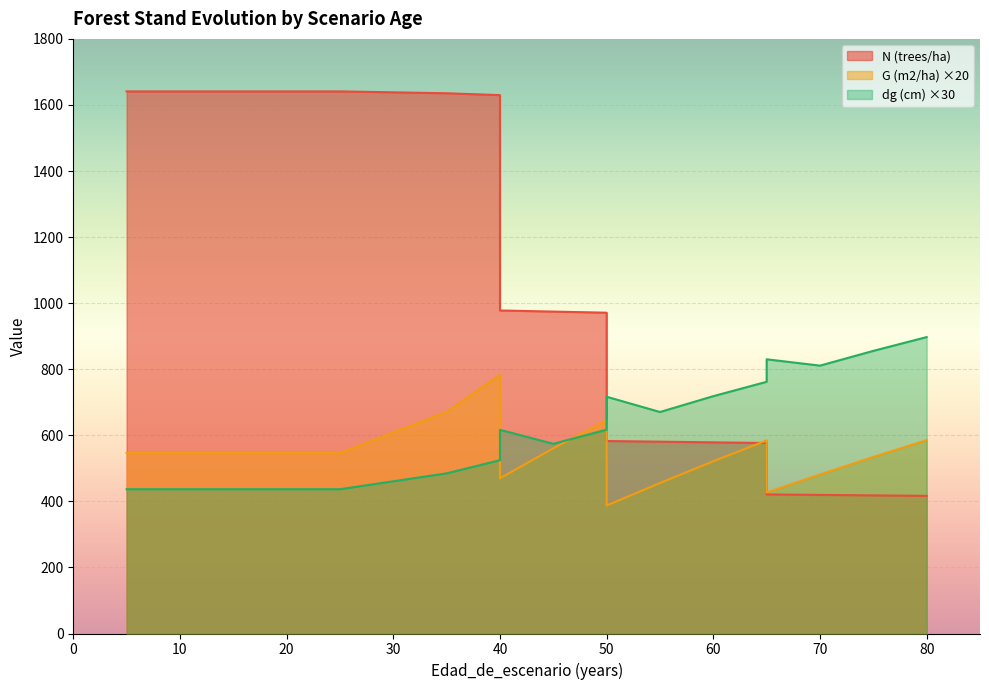

What is the difference between the second highest and second lowest values in the dg (cm) series?

418.8